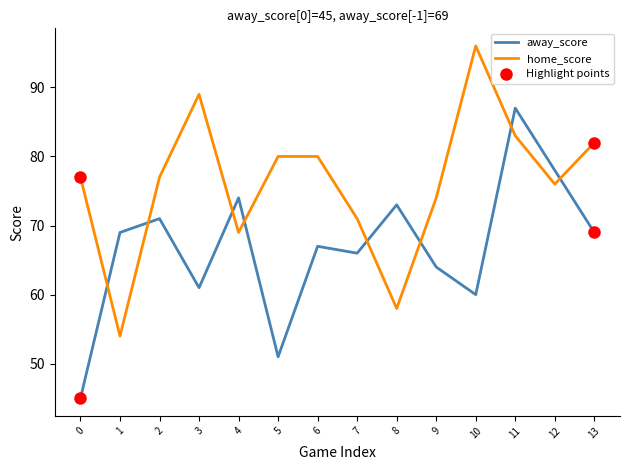

In away_score, how many points are lower than both neighbors (excluding endpoints)?

4